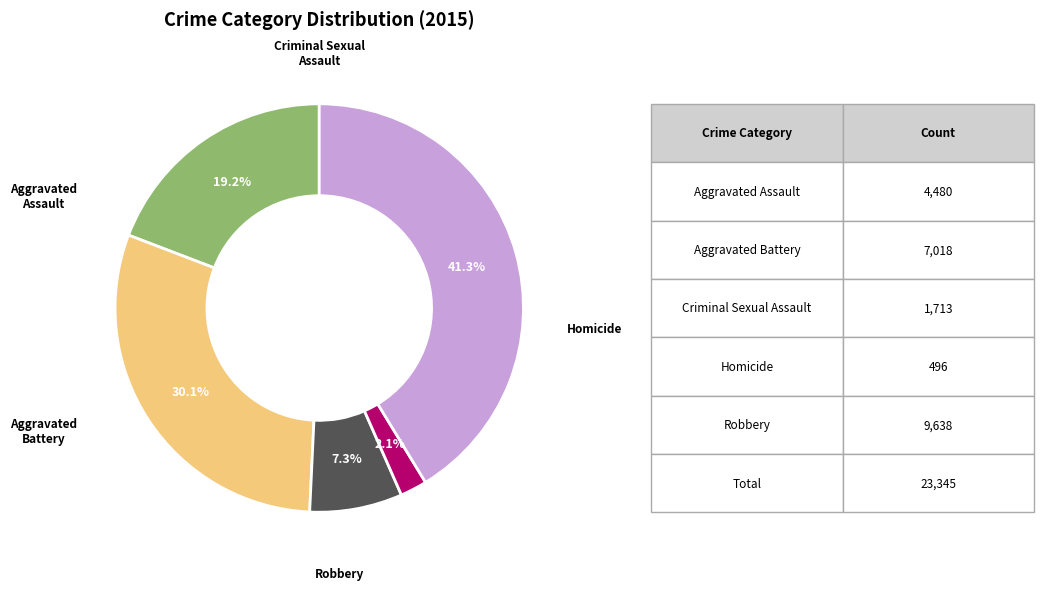

Approximately how many times larger is the value at Aggravated Assault compared to Robbery?

0.5